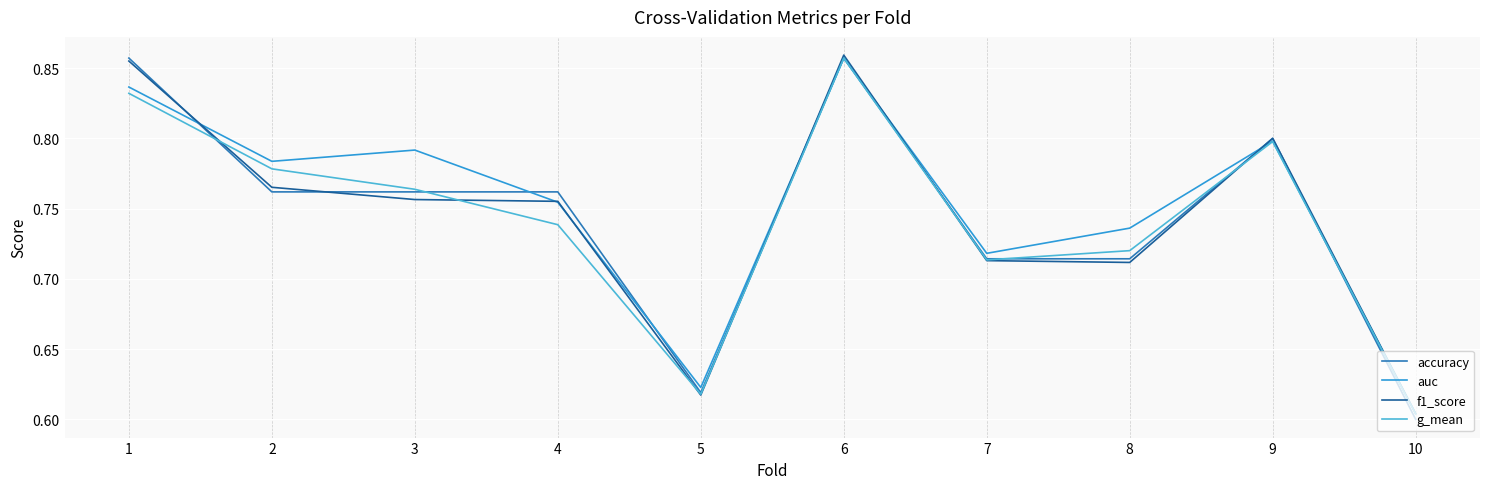

Between 8 and 10, which series saw the biggest shift?

auc